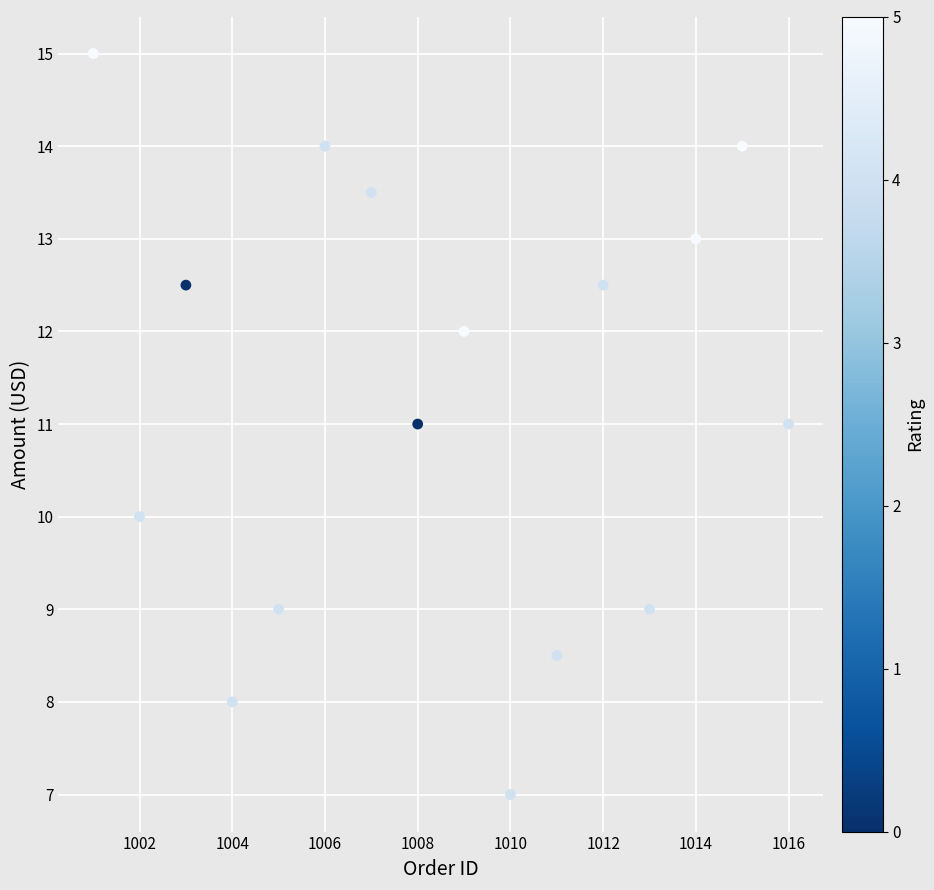

What is the range of Y values (max minus min)?

8.0